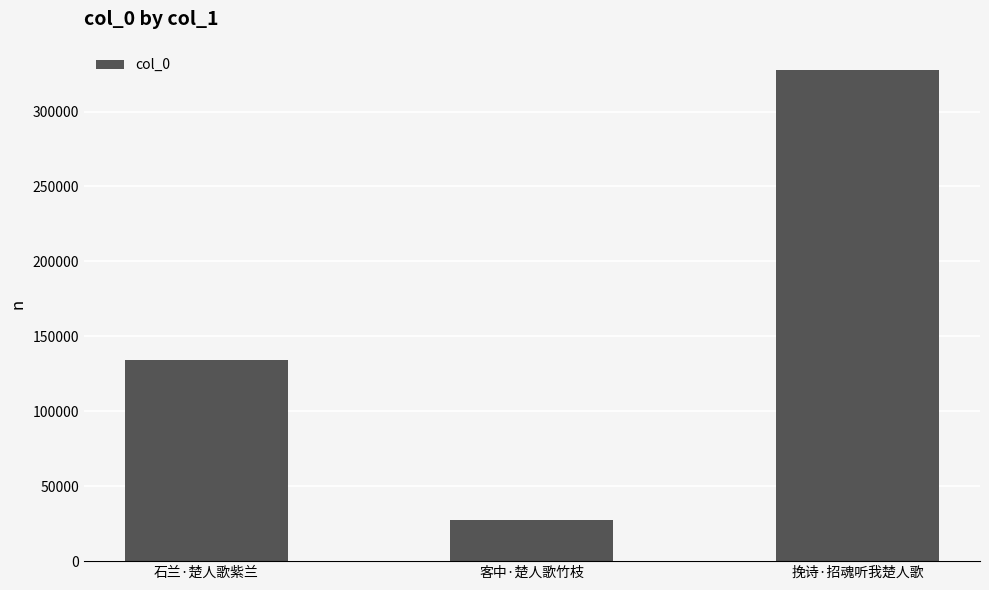

What is the value of the 1st bar from the left?

134463